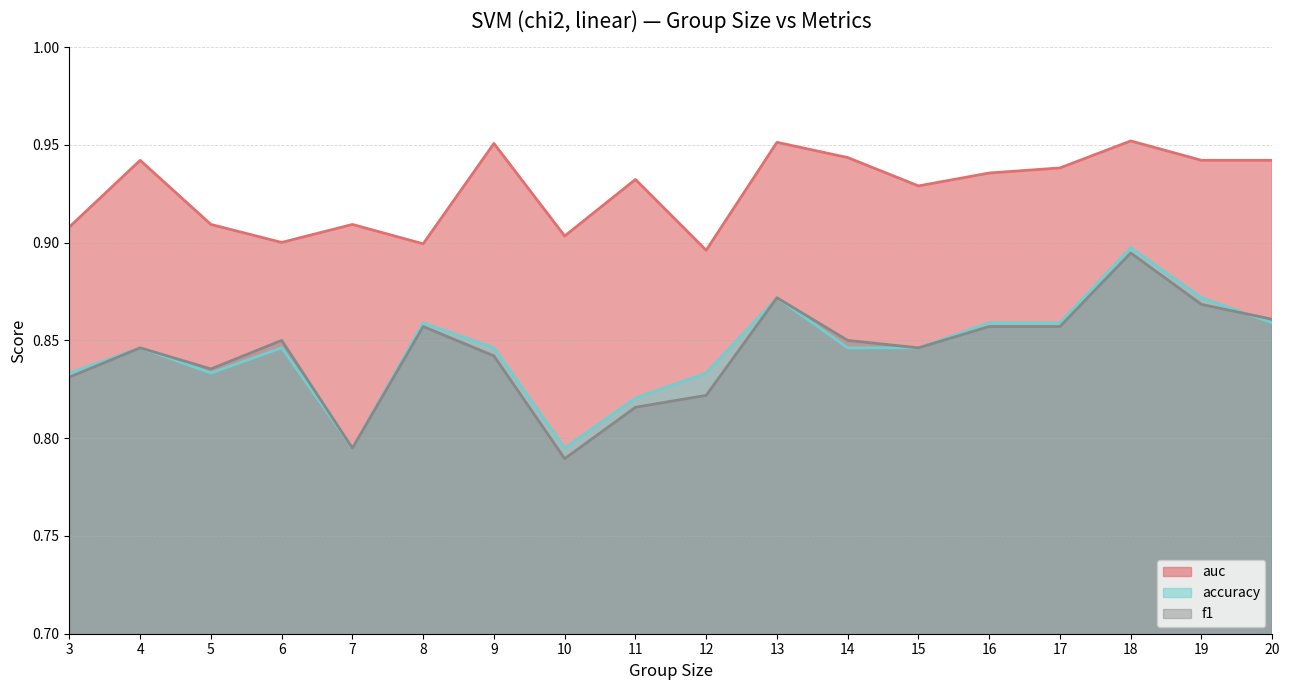

How many interior local peaks does the f1 series have?

5